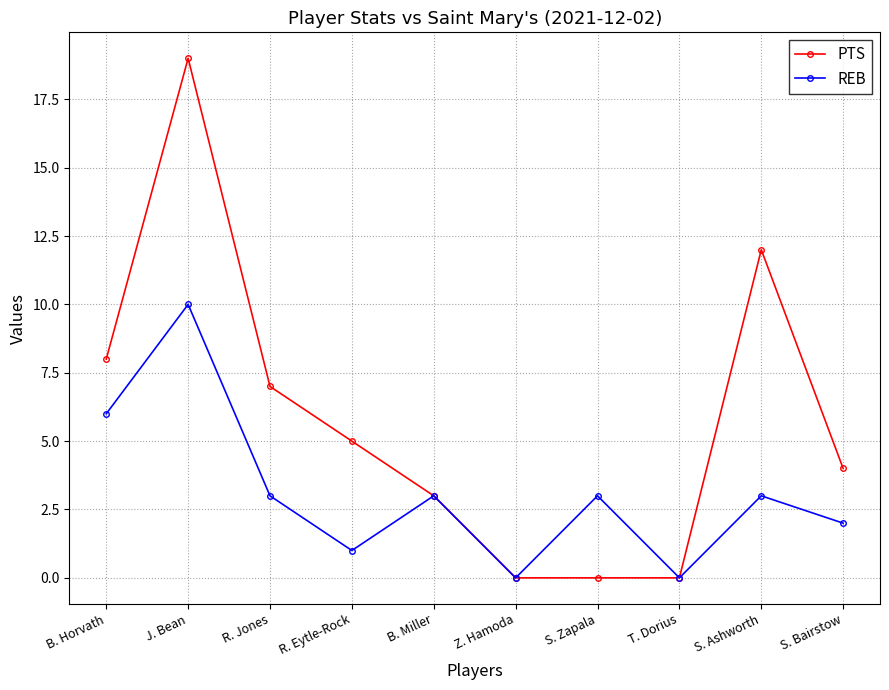

True or false: PTS has a value of 8 at B. Horvath.

True